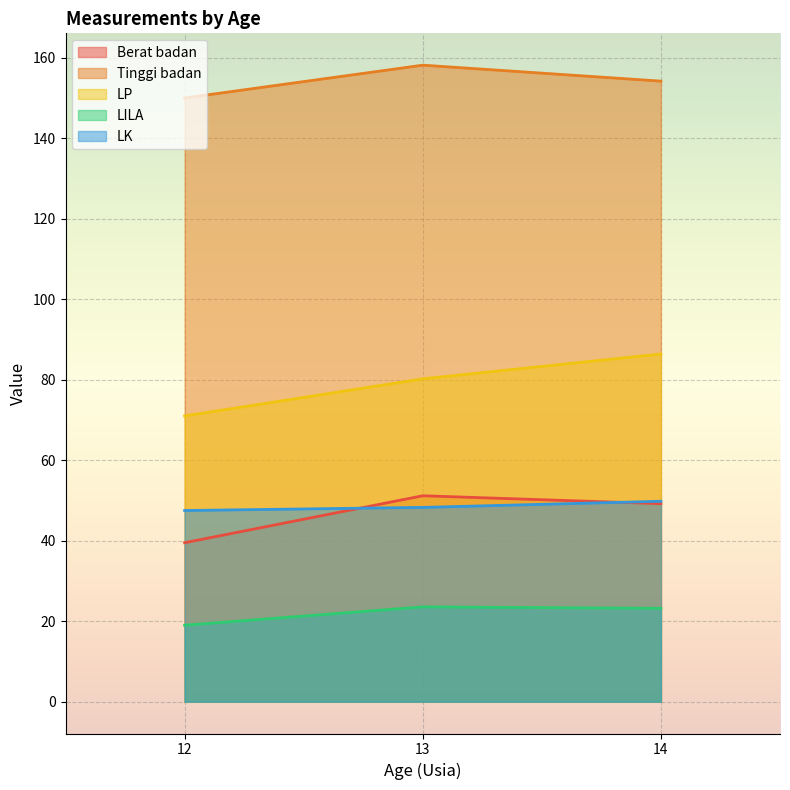

Which series has the widest spread of values?

LP